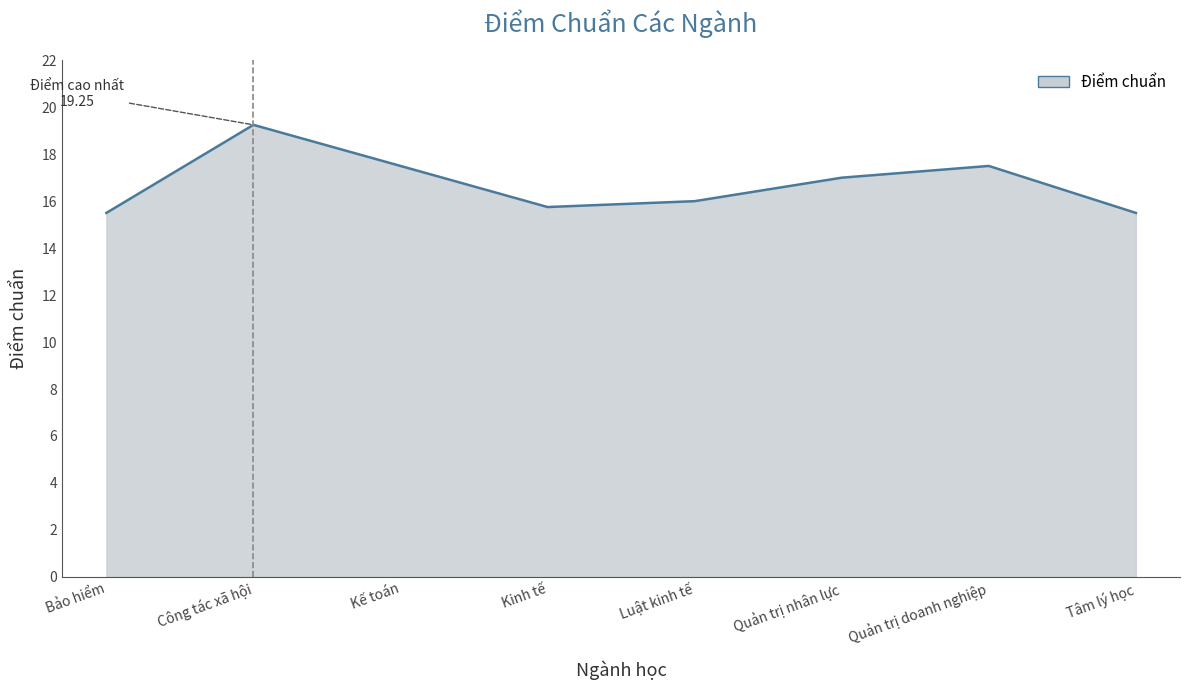

How many interior local peaks (higher than both neighbors) does the data have?

2